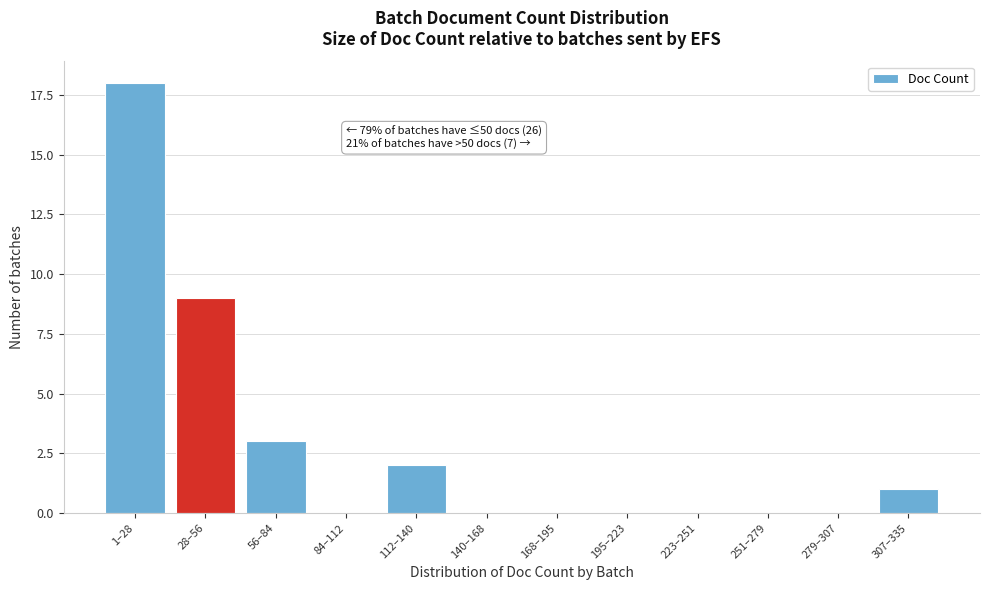

Reading left to right, what are all the values shown in this chart?

1–28=18	28–56=9	56–84=3	84–112=0	112–140=2	140–168=0	168–195=0	195–223=0	223–251=0	251–279=0	279–307=0	307–335=1